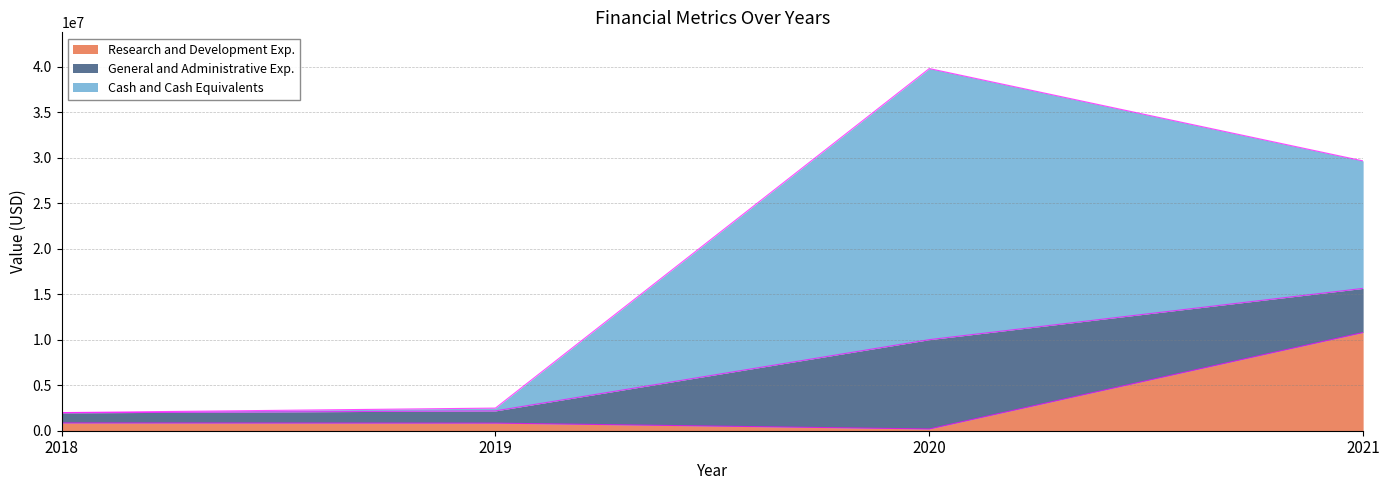

Rank the categories by General and Administrative Exp. value from lowest to highest.

2018, 2019, 2021, 2020